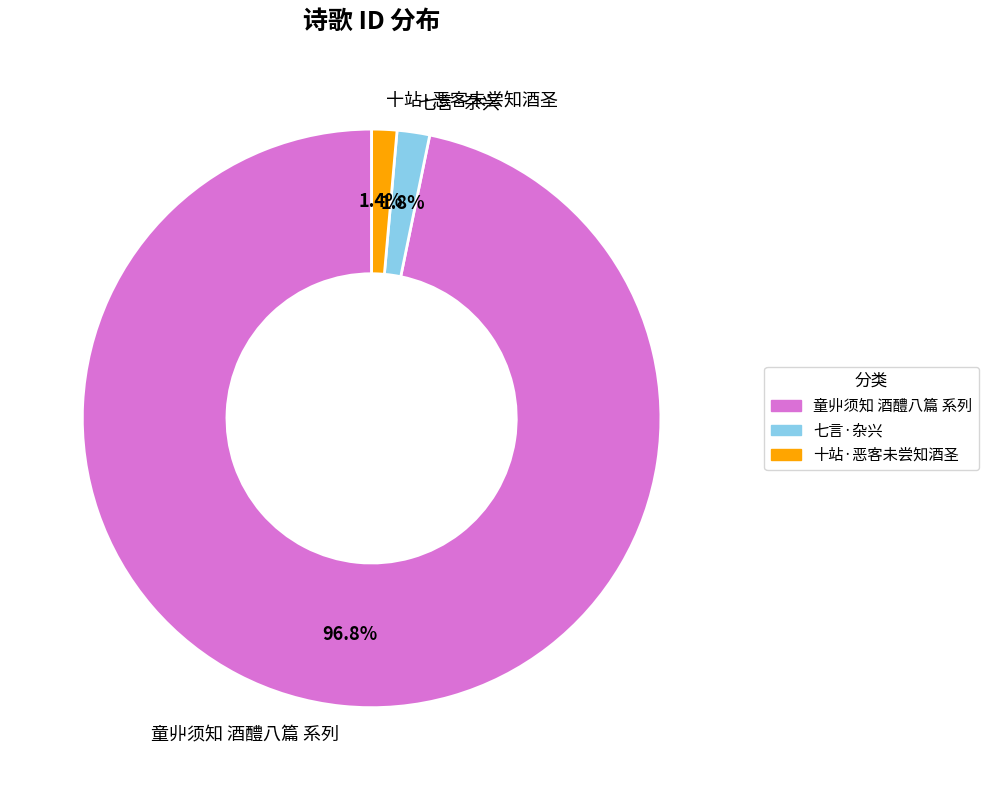

Is the sum of 七言·杂兴 and 十站·恶客未尝知酒圣 greater than half?

No